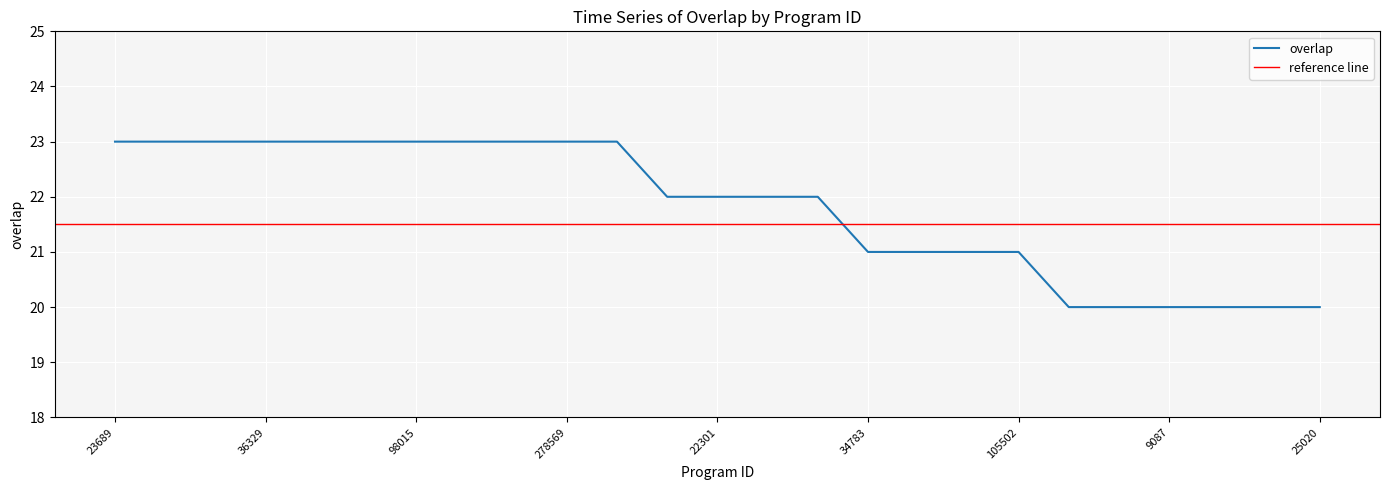

Reading left to right, transcribe all the data shown in this chart.

23	23	23	23	23	23	23	23	23	23	23	22	22	22	22	21	21	21	21	20	20	20	20	20	20